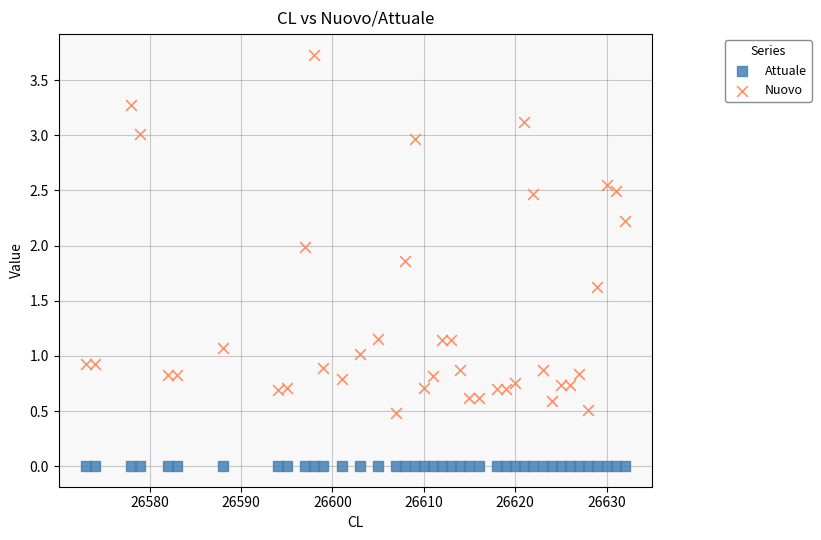

Which series contains the highest Y value?

Nuovo